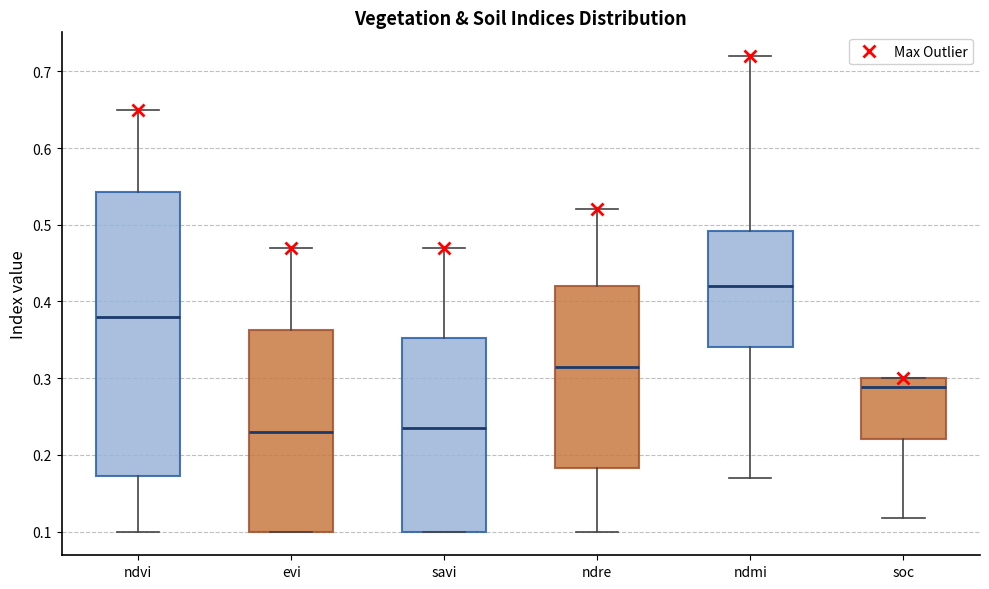

Reading left to right, transcribe this box plot: for each box, give where its median line is, the range the box spans, and where its two whiskers end, as read against the y-axis. The values are not printed on the chart, so give them approximately, as read against the axis.

ndvi: median 0.38, box 0.17 to 0.54, whiskers 0.10 to 0.65
evi: median 0.23, box 0.10 to 0.36, whiskers 0.10 to 0.47
savi: median 0.24, box 0.10 to 0.35, whiskers 0.10 to 0.47
ndre: median 0.32, box 0.18 to 0.42, whiskers 0.10 to 0.52
ndmi: median 0.42, box 0.34 to 0.49, whiskers 0.17 to 0.72
soc: median 0.29, box 0.22 to 0.30, whiskers 0.12 to 0.30